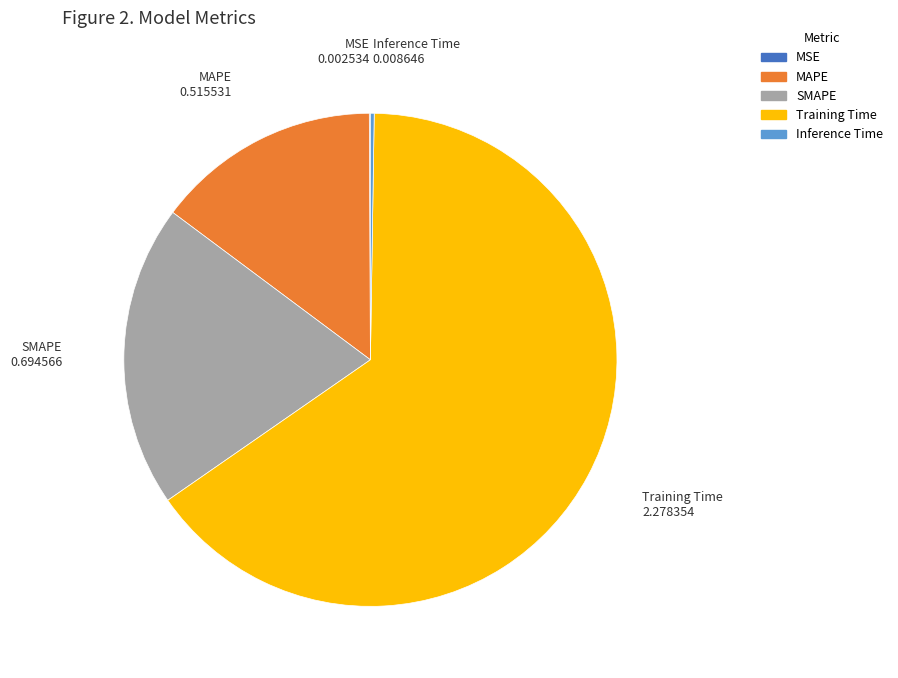

Which slice is the largest?

Training Time